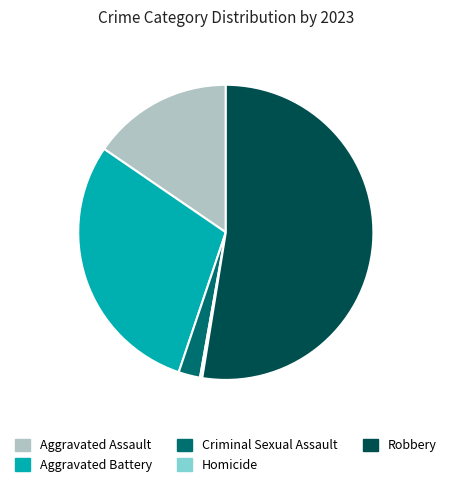

Is the sum of Robbery and Criminal Sexual Assault greater than half?

Yes